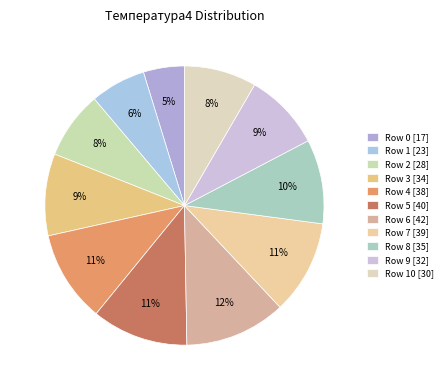

How many segments does this pie chart have?

11